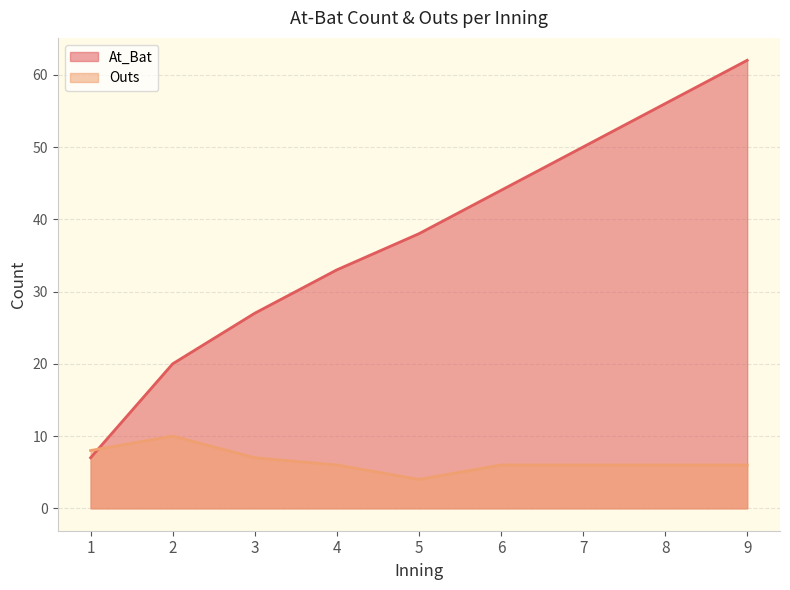

How many values are between 27 and 50?

5